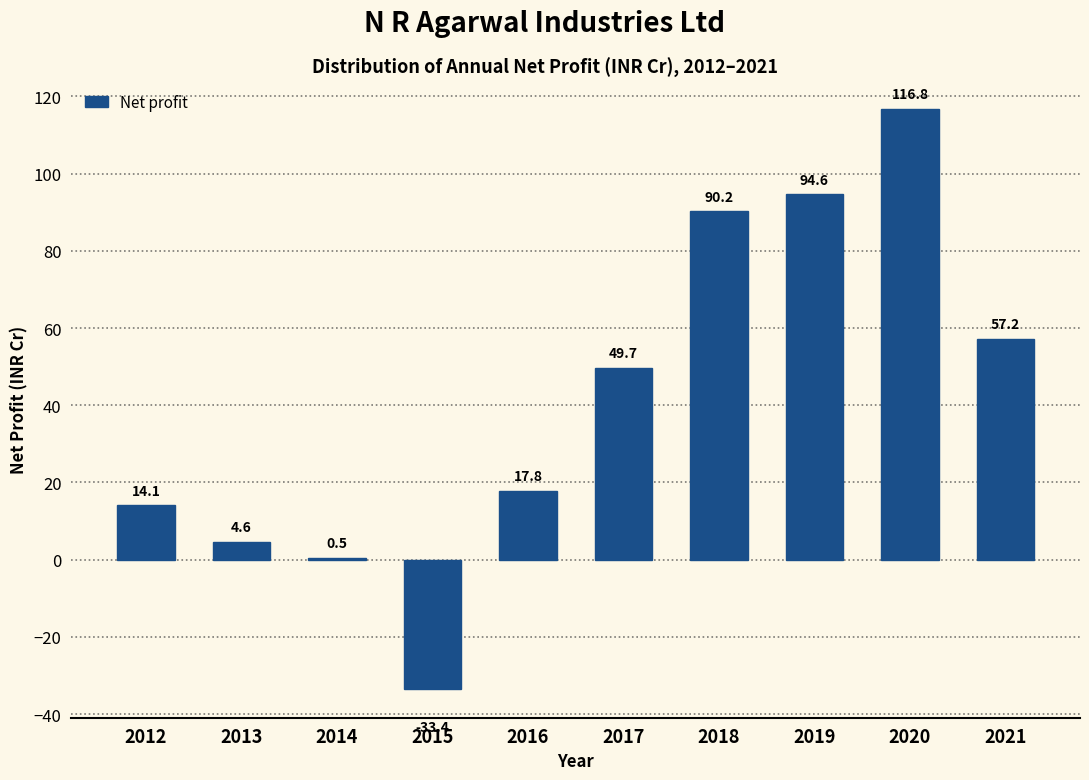

Reading left to right, transcribe all the data shown in this chart.

2012=14.1	2013=4.6	2014=0.5	2015=-33.4	2016=17.8	2017=49.7	2018=90.2	2019=94.6	2020=116.8	2021=57.2